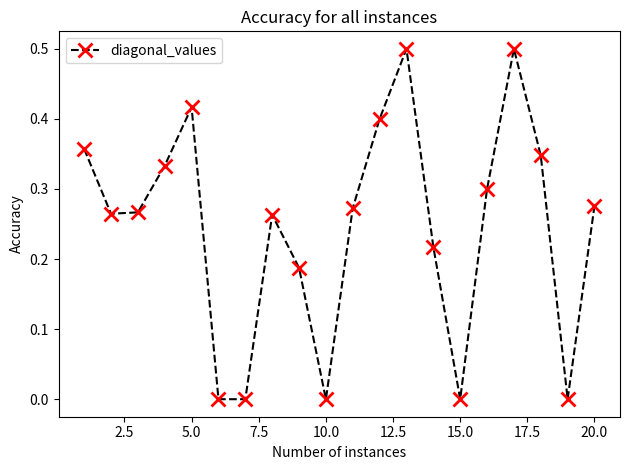

What is the greatest value displayed?

0.5